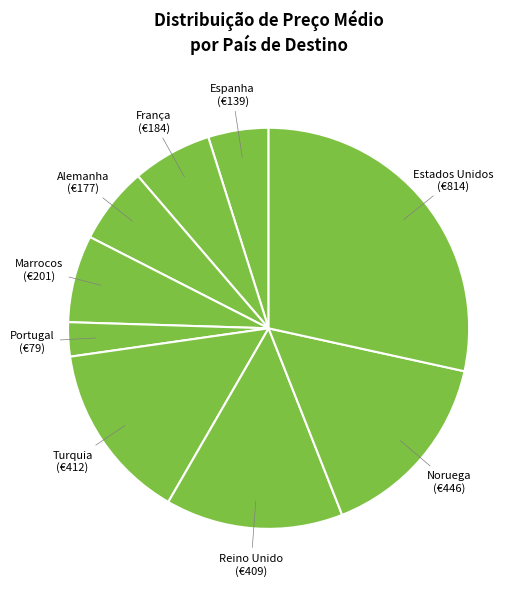

What is the smallest slice in the pie chart?

Portugal